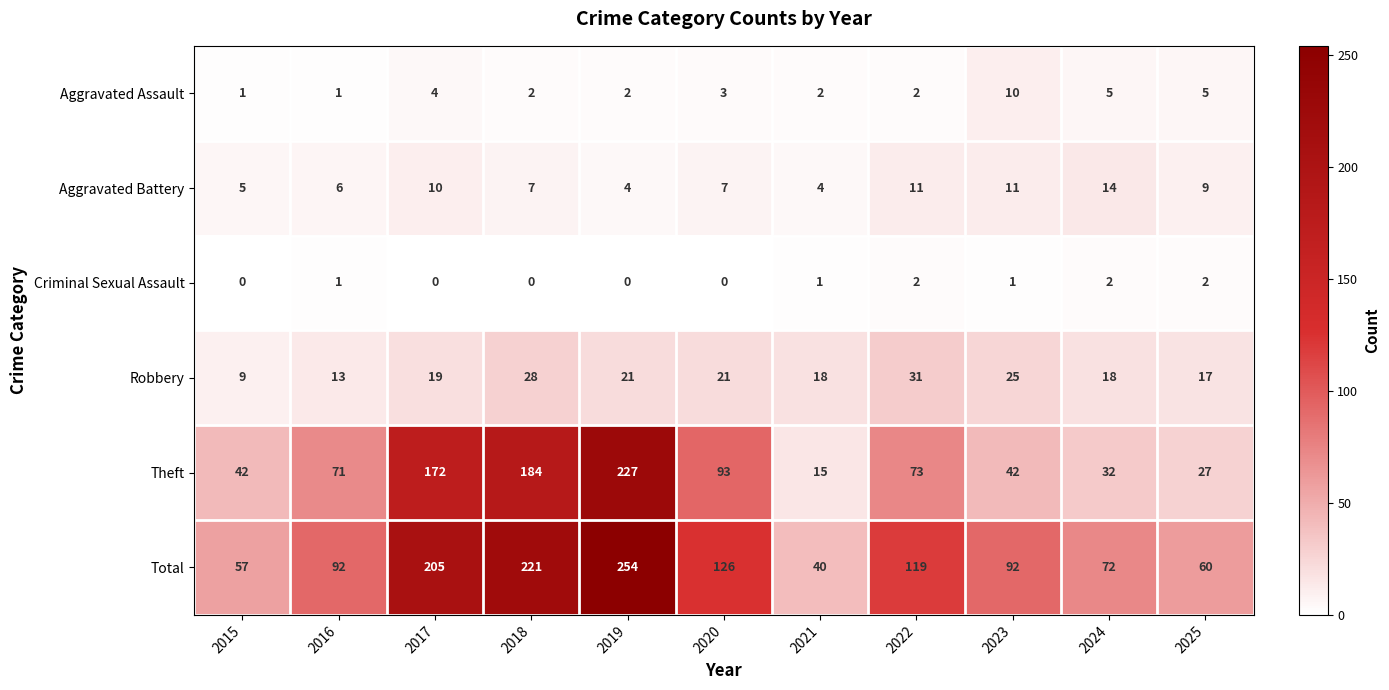

What is the approximate value of Robbery at 2017, to the nearest 5?

20